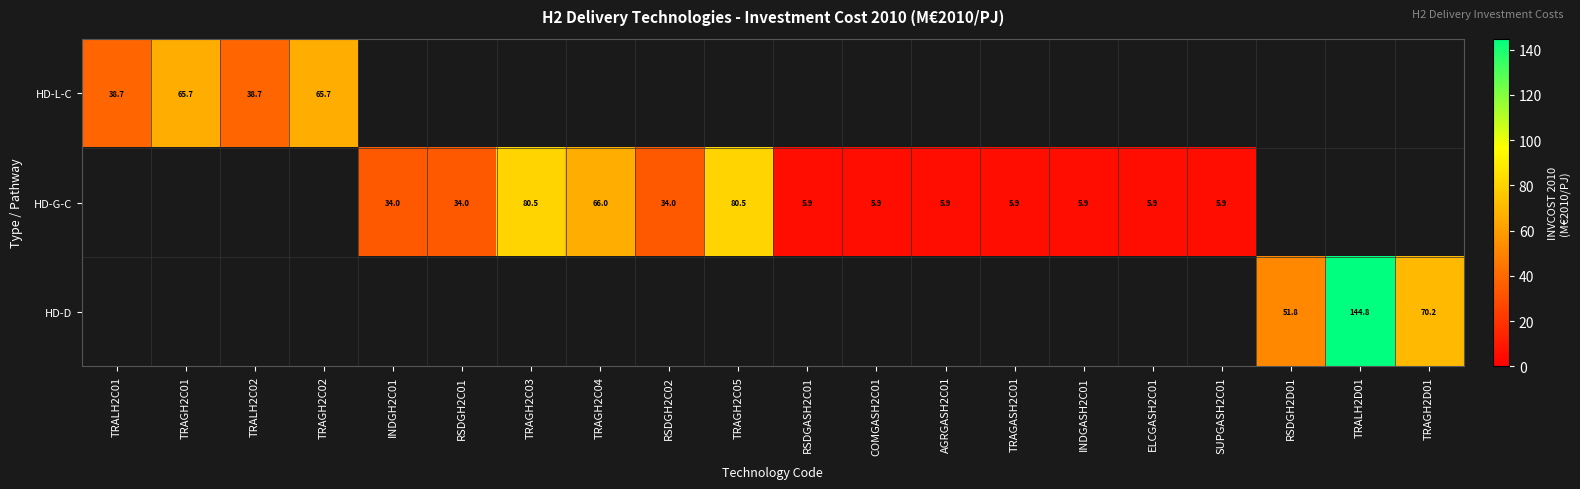

The value of HD-L-C at TRALH2C01 is 38.7. True or false?

True